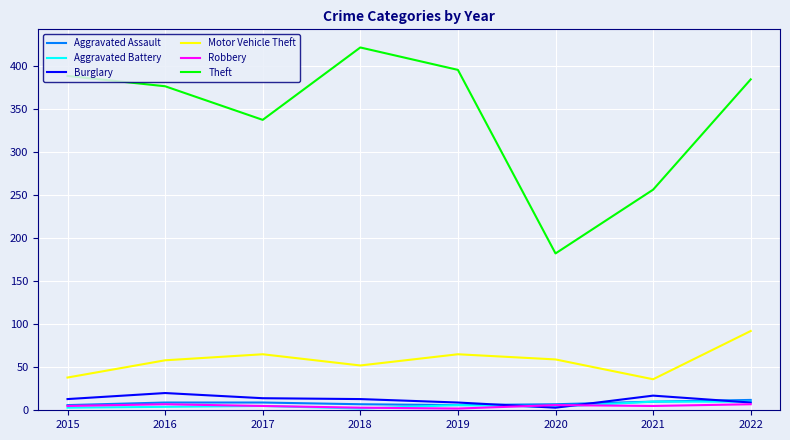

True or false: Burglary and Theft cross at least once.

False